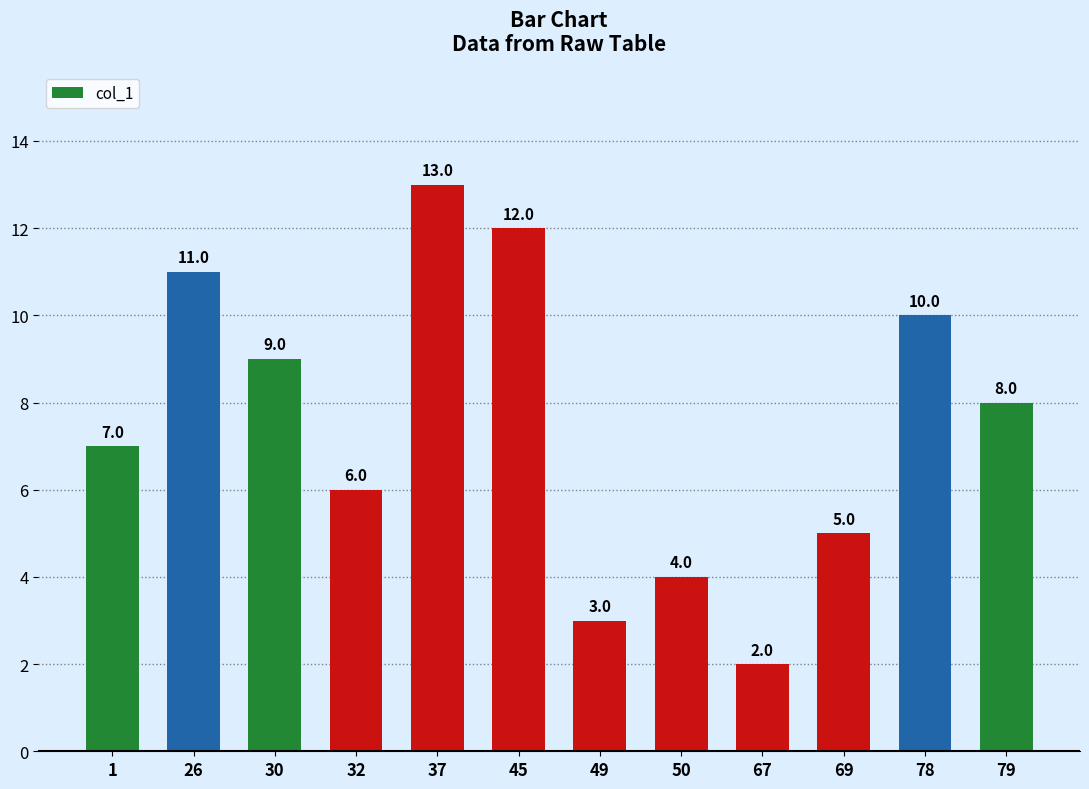

Reading left to right, extract all data points from this chart.

1=7.0	26=11.0	30=9.0	32=6.0	37=13.0	45=12.0	49=3.0	50=4.0	67=2.0	69=5.0	78=10.0	79=8.0